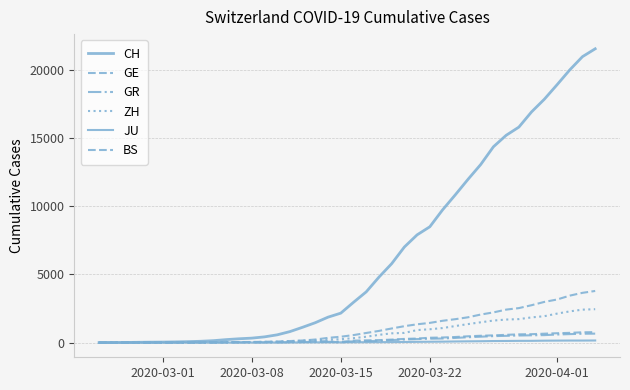

Count the number of data series in this chart.

6